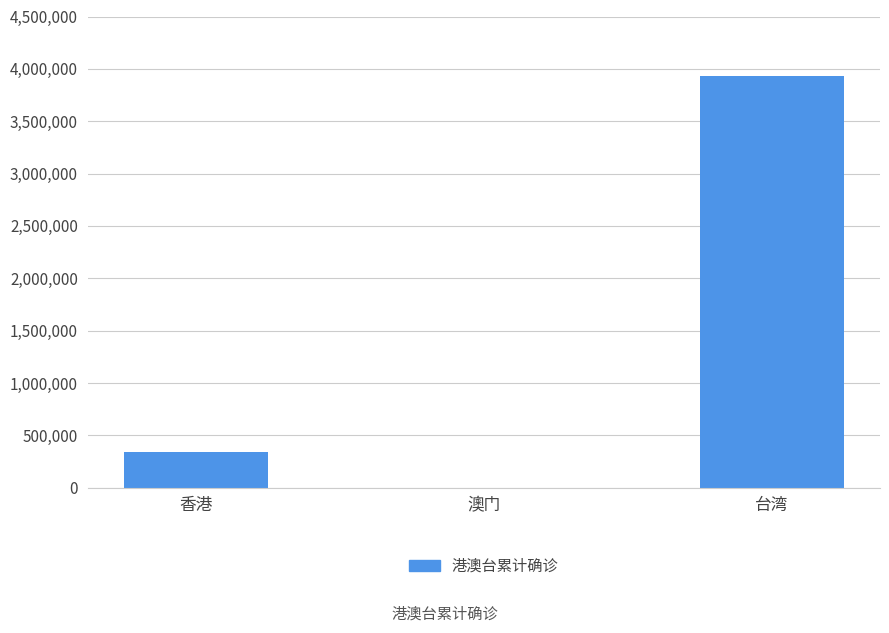

Which category has the highest value across all series?

台湾